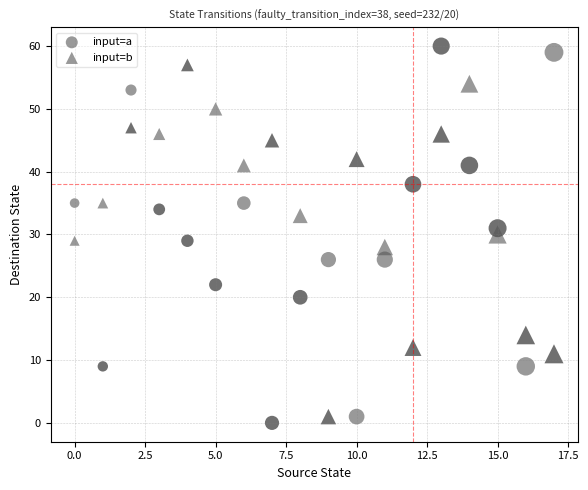

Count the number of points in this scatter plot.

36